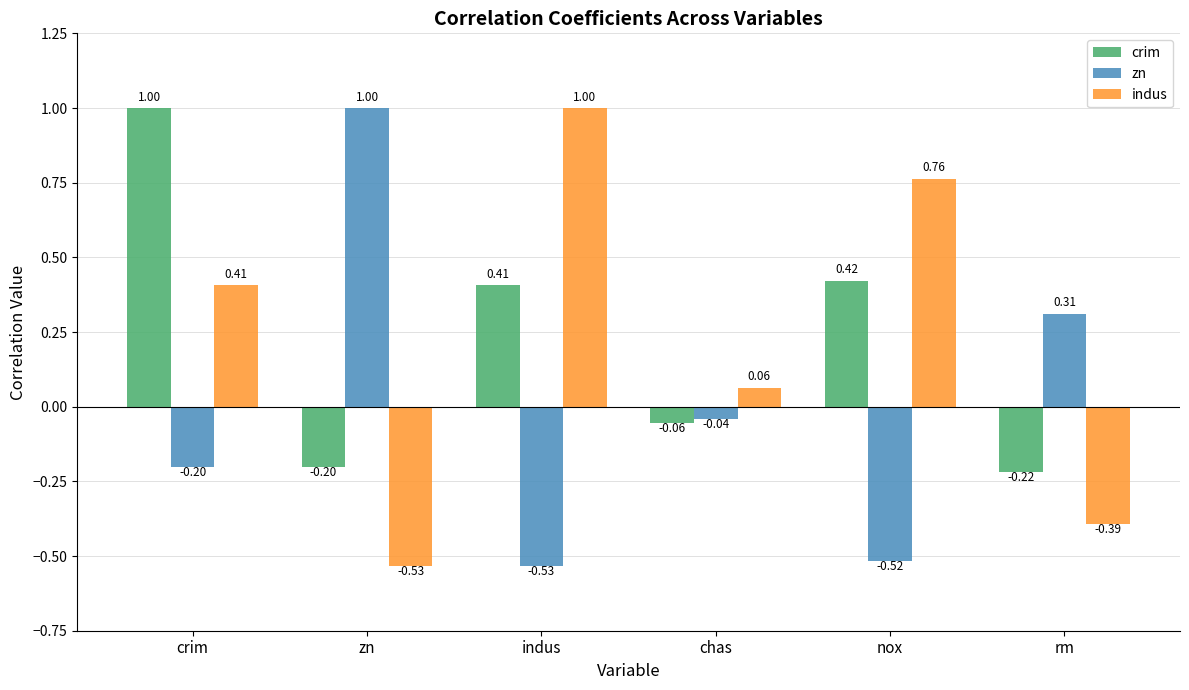

Where is zn nearest to the value 0?

chas